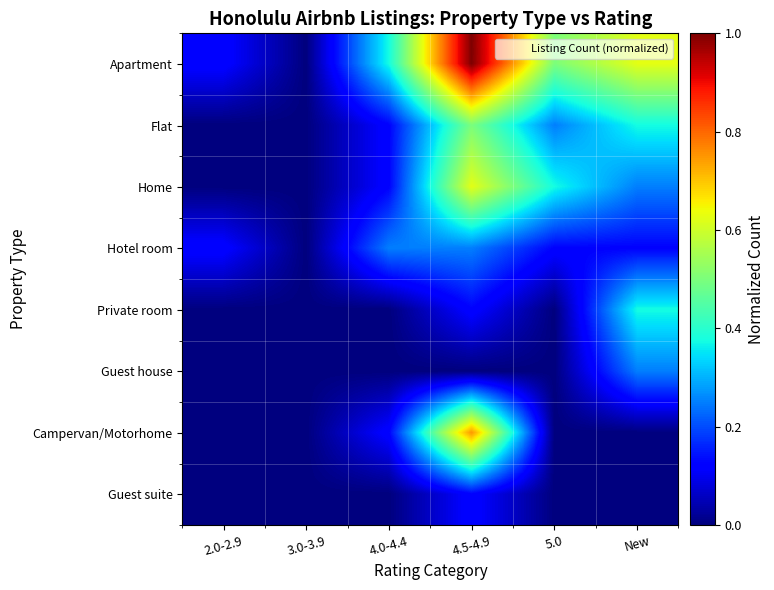

What is the total value across all series at 5.0?

1.2